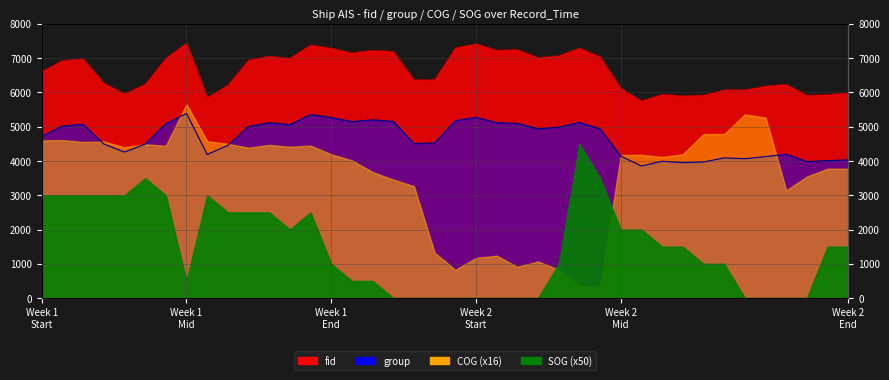

What is the average value of the group series?

4666